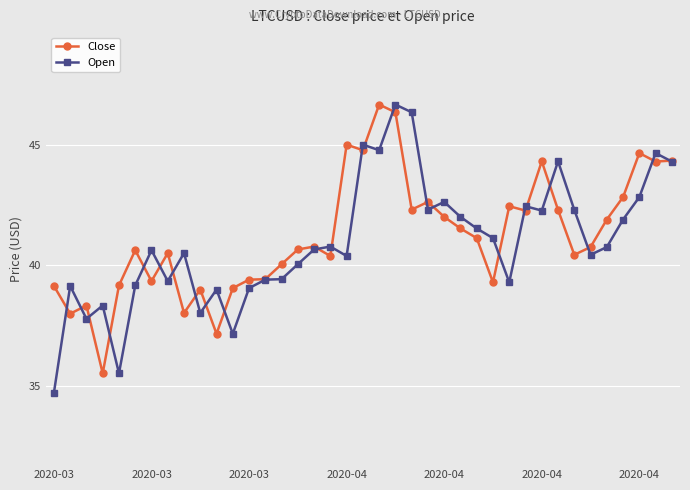

At how many categories does at least one series exceed 38?

39